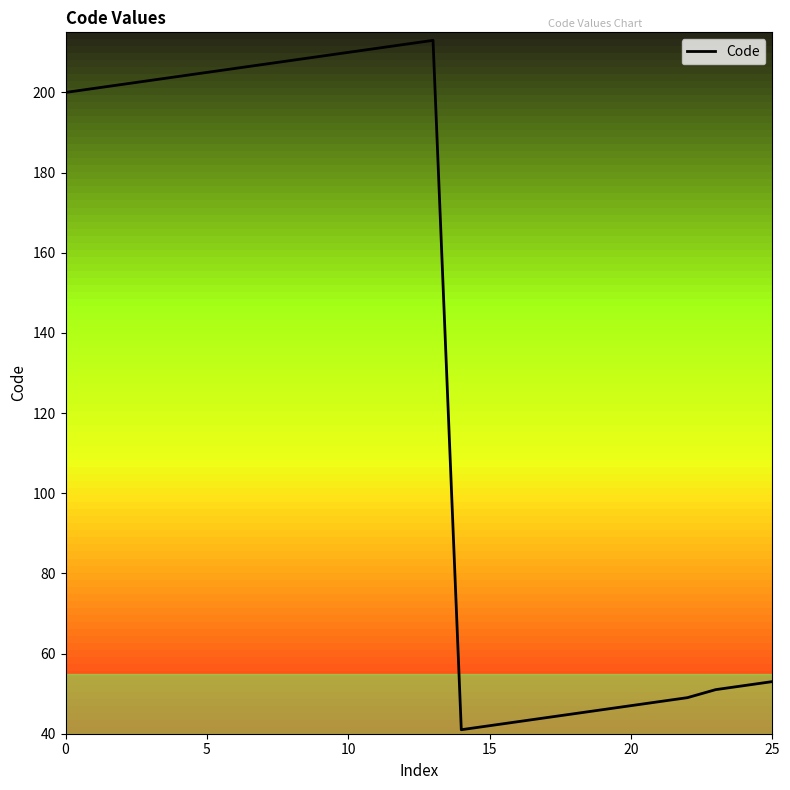

Reading left to right, list all the values displayed in this chart.

200	201	202	203	204	205	206	207	208	209	210	211	212	213	41	42	43	44	45	46	47	48	49	51	52	53